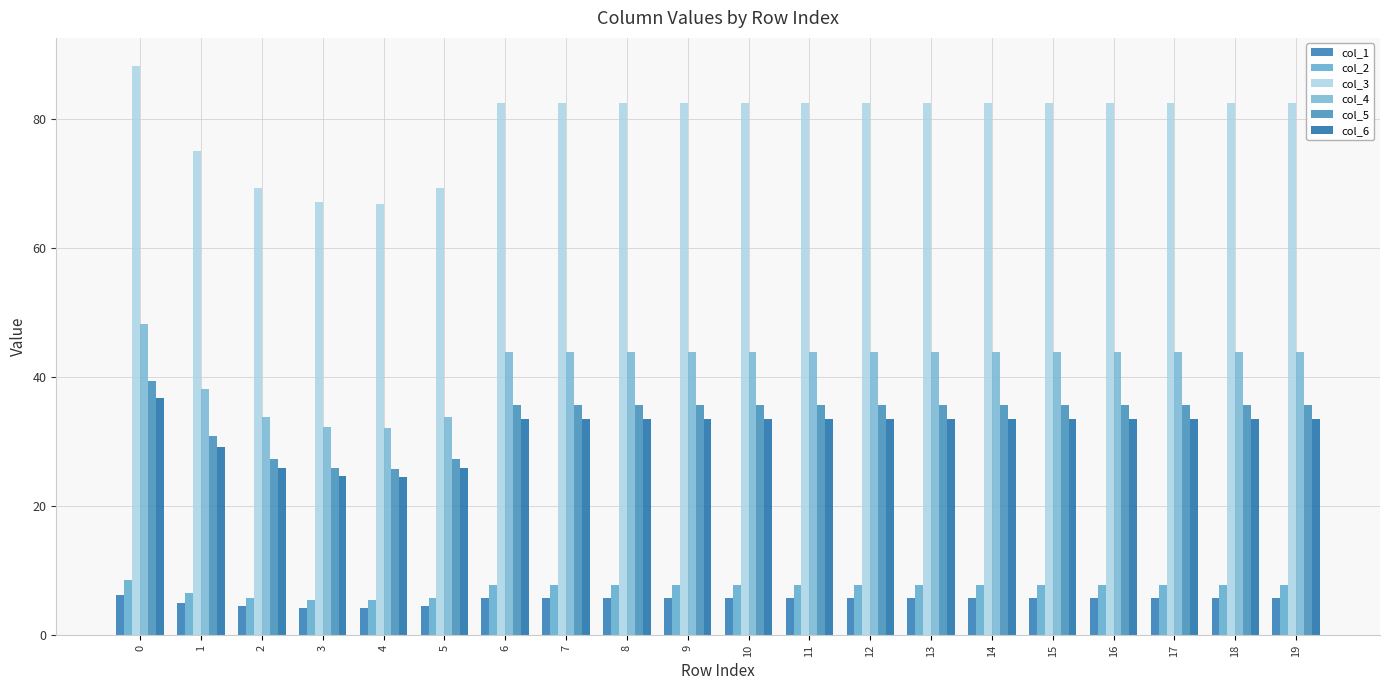

What is the difference between the maximum and minimum values in the col_4 series?

16.2